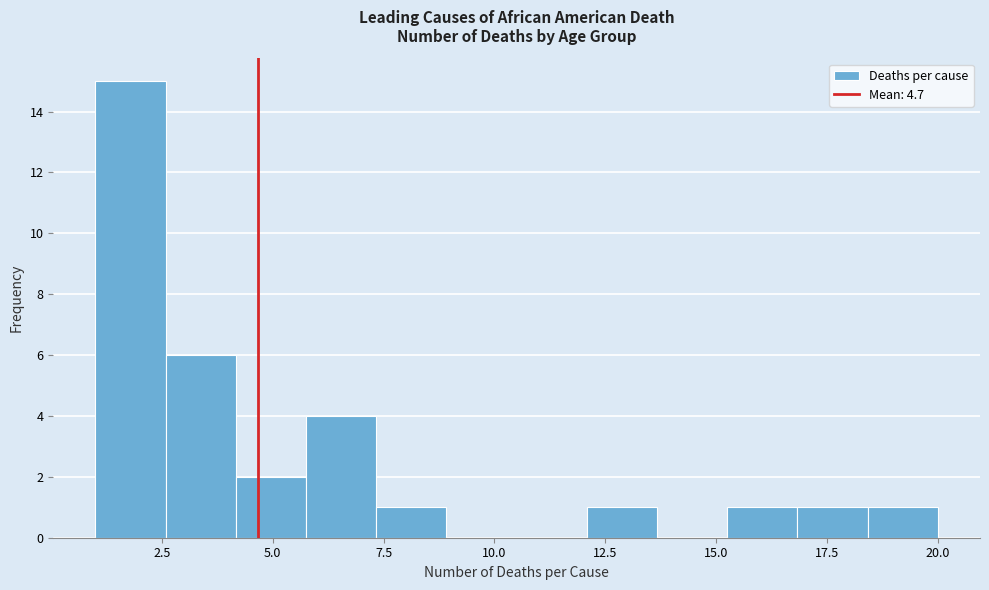

Read against the x-axis, roughly where is the centre of the tallest bar?

2.0